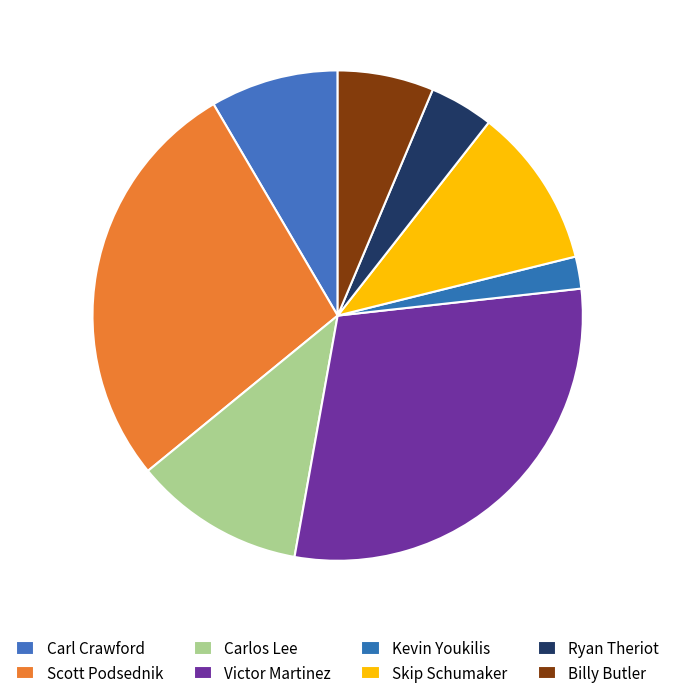

Does Billy Butler account for over 50% of the chart?

No